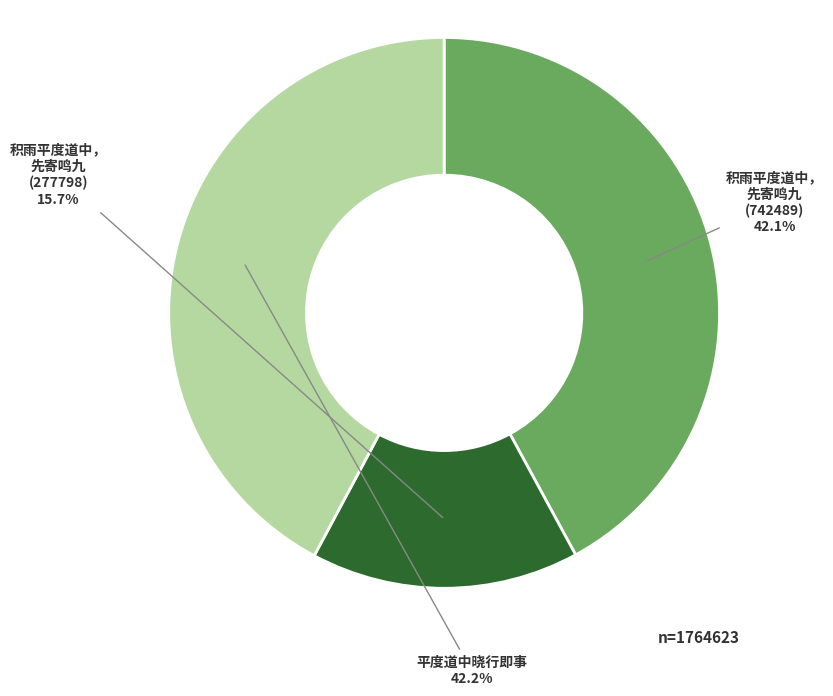

Is there a majority slice in this chart?

No